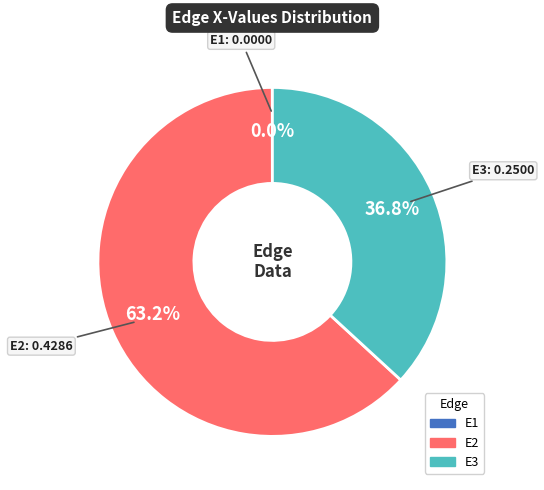

What is the largest slice in the pie chart?

E2